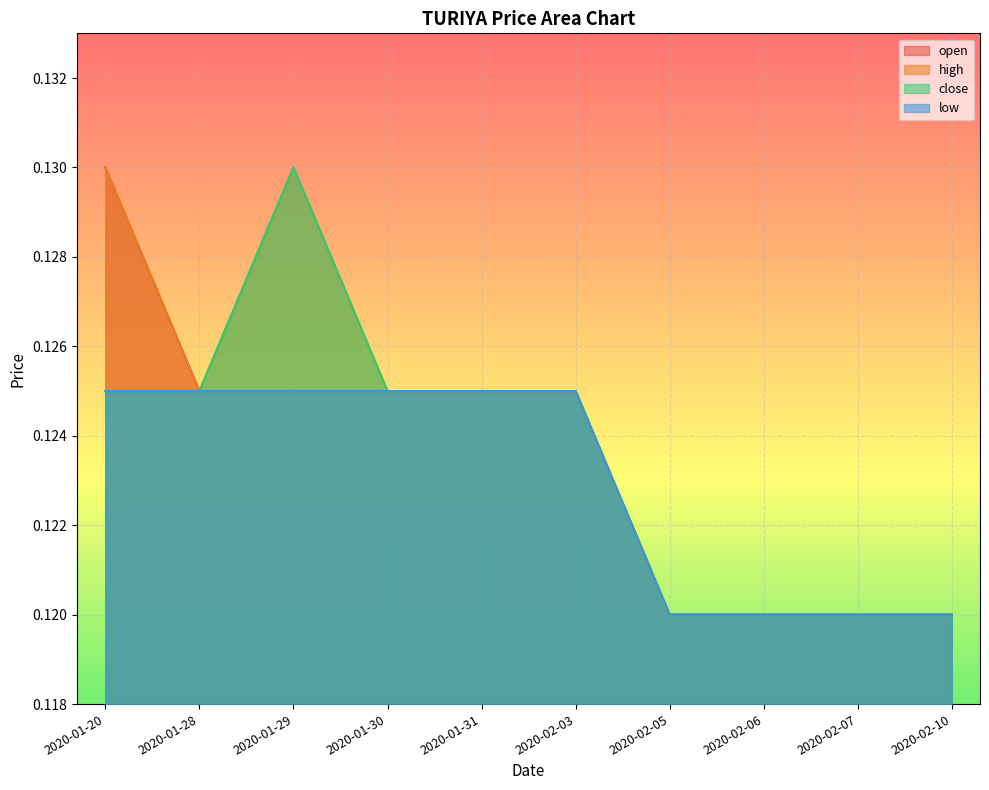

What is the value of the low point at the 6th from the left?

0.1